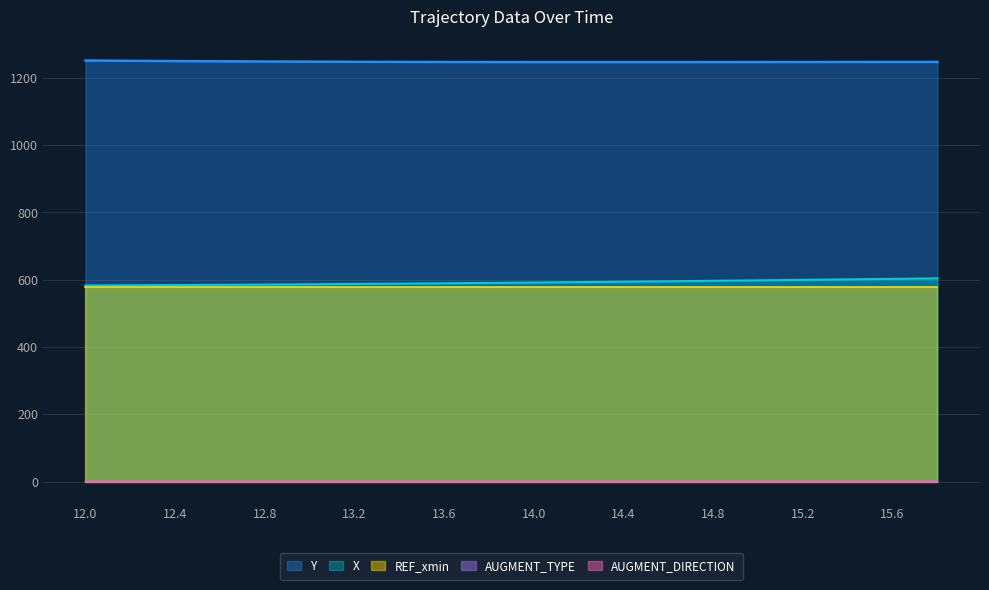

How many categories are shown in the chart?

20